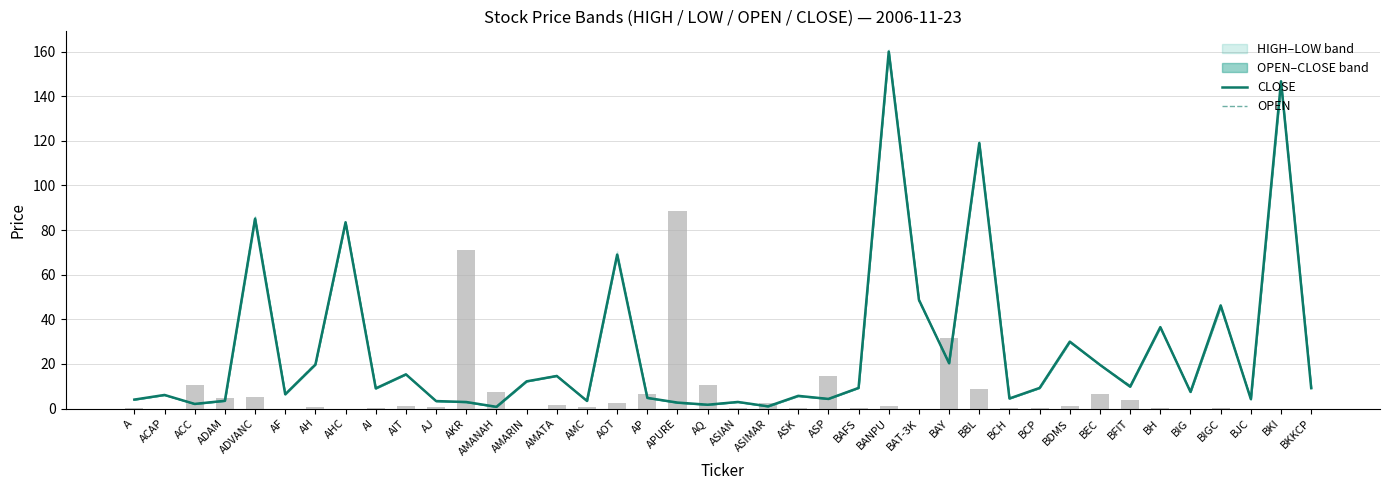

Are the bars grouped side by side (vs. stacked)?

Yes